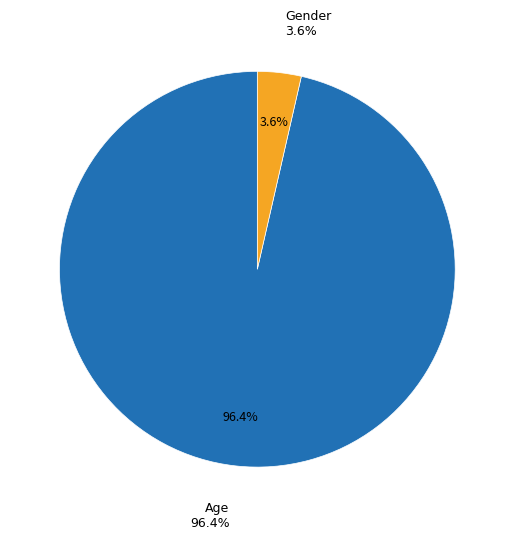

Count the number of slices in the pie.

2